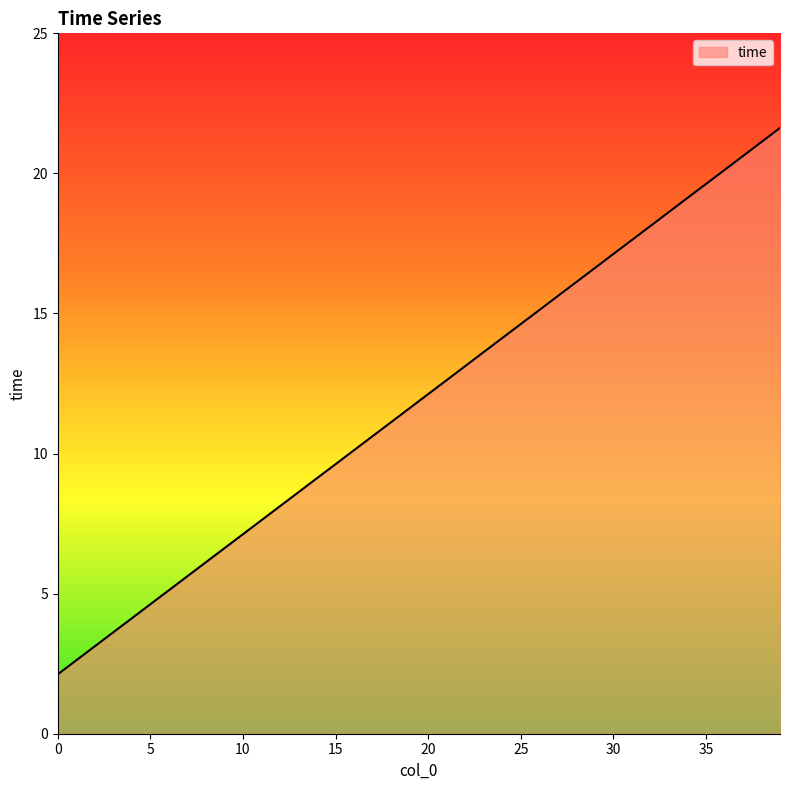

What is the greatest value displayed?

21.6